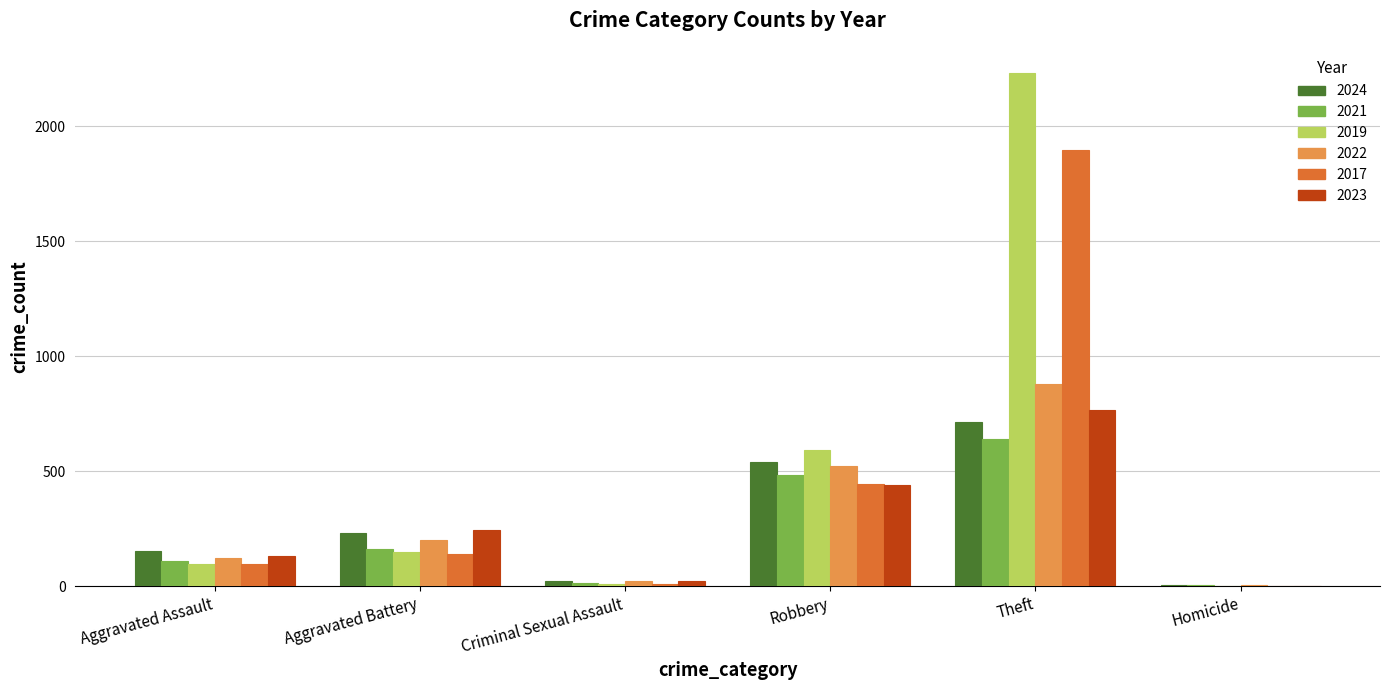

What is the maximum value shown in the chart?

2230